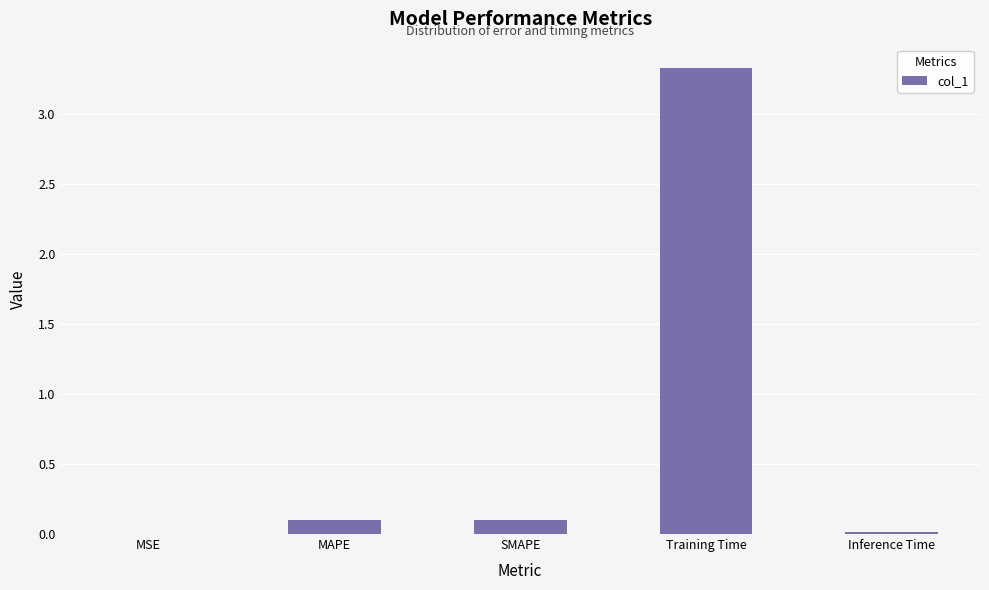

What is the sum of all values?

3.5